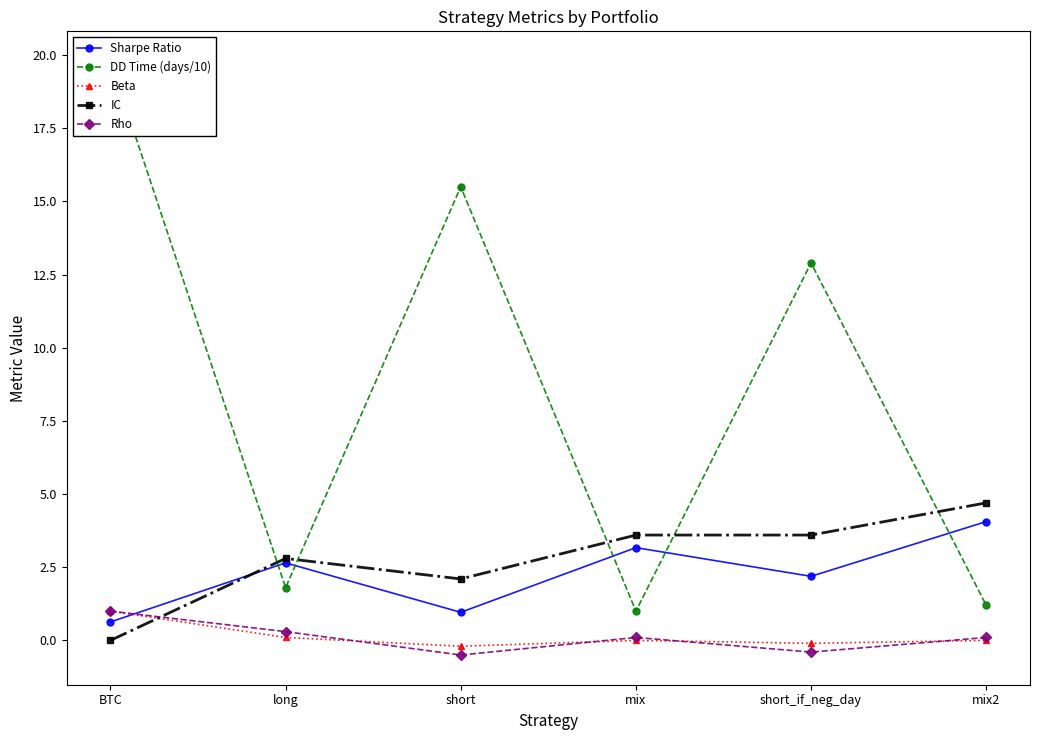

The value of IC at short_if_neg_day is 1.8. True or false?

False